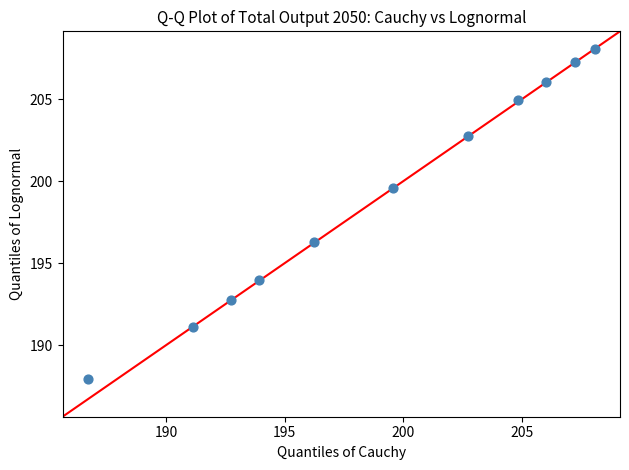

What Y value in the scatter plot is closest to 197?

196.3